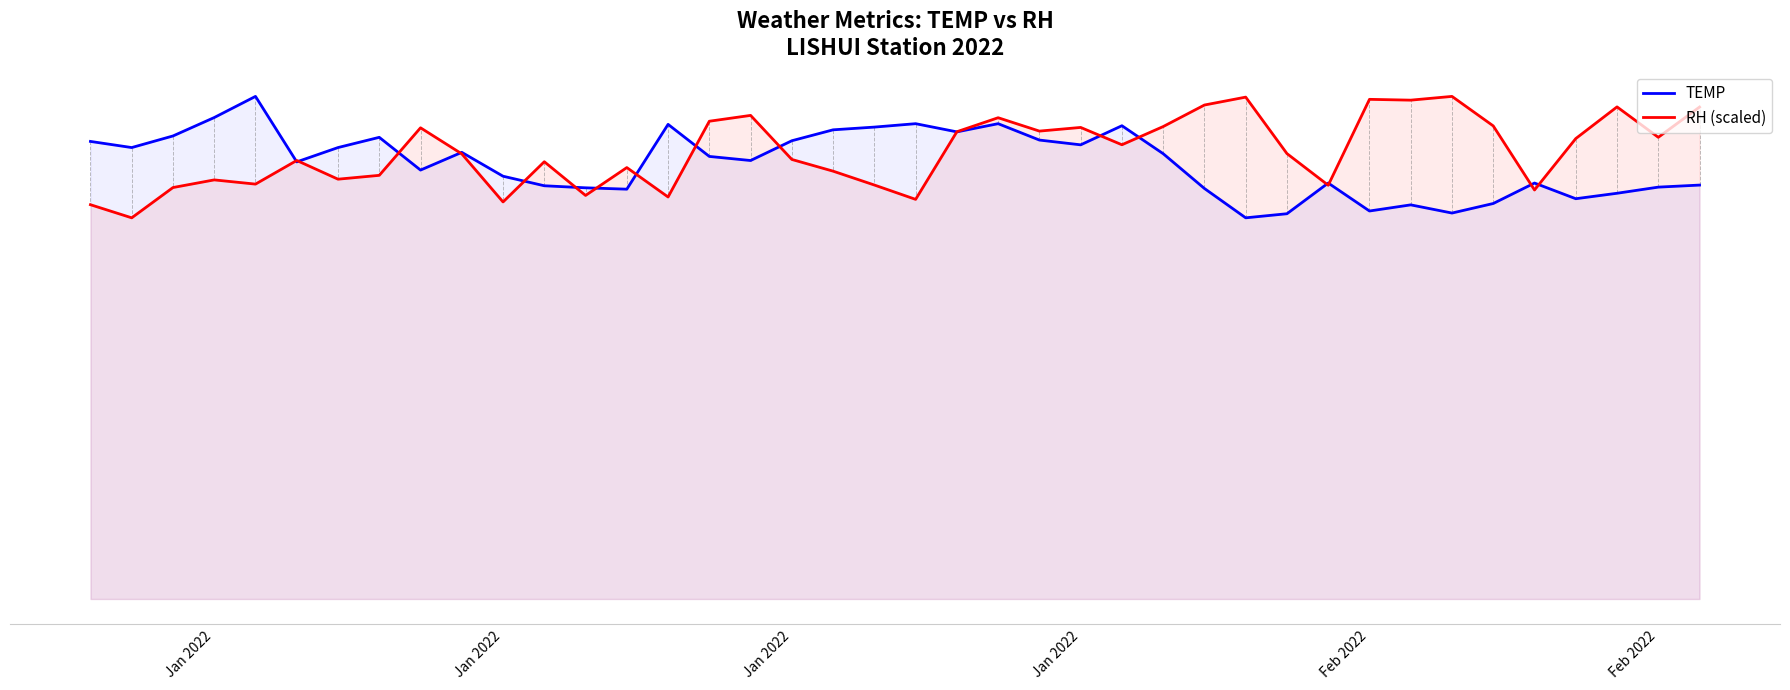

What is the average value of the RH (scaled) series?

118.0